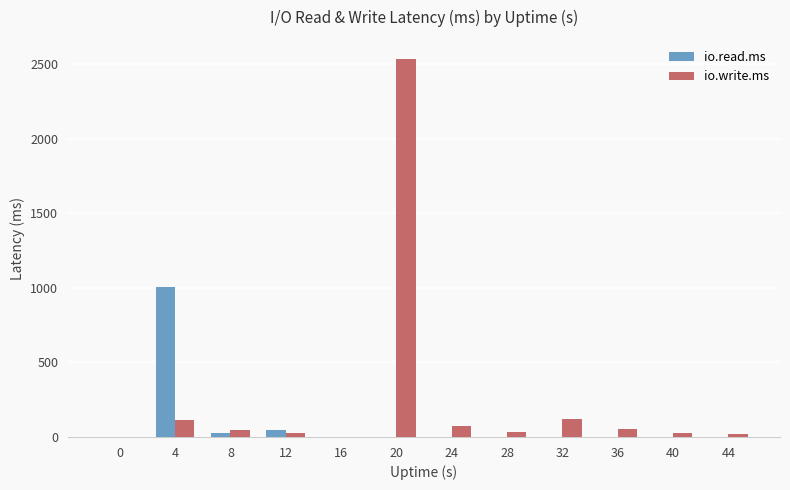

Which series has the largest range (max minus min)?

io.write.ms